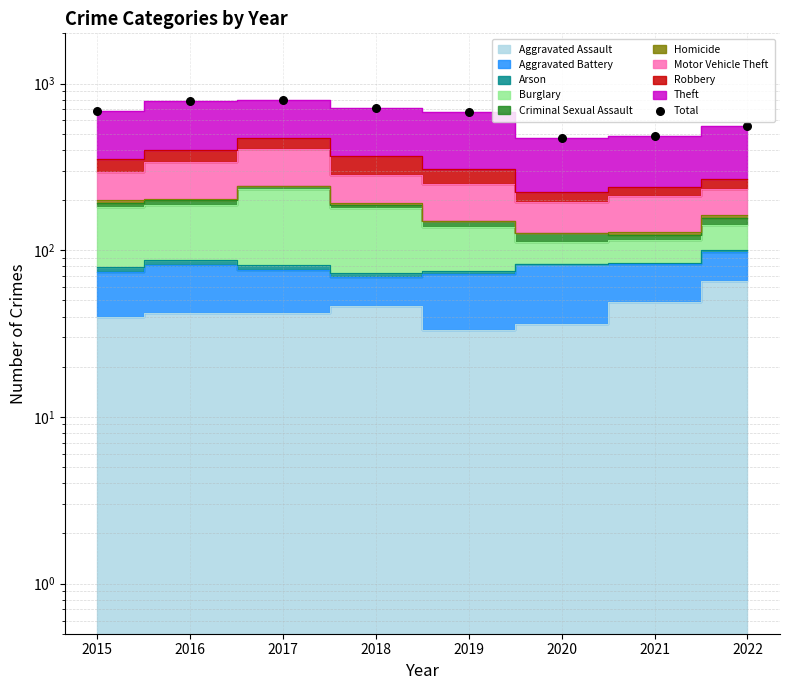

What is the change in value from 2017 to 2020?

-326